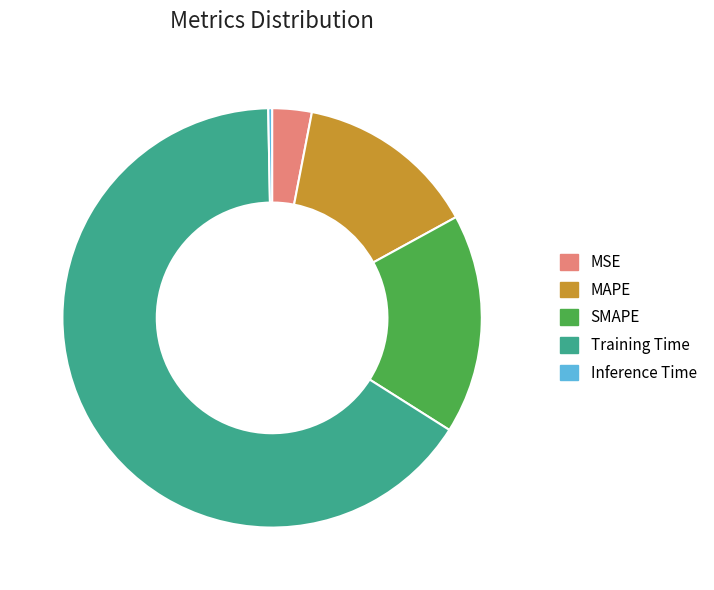

Combined, do Inference Time and MAPE account for over 50%?

No